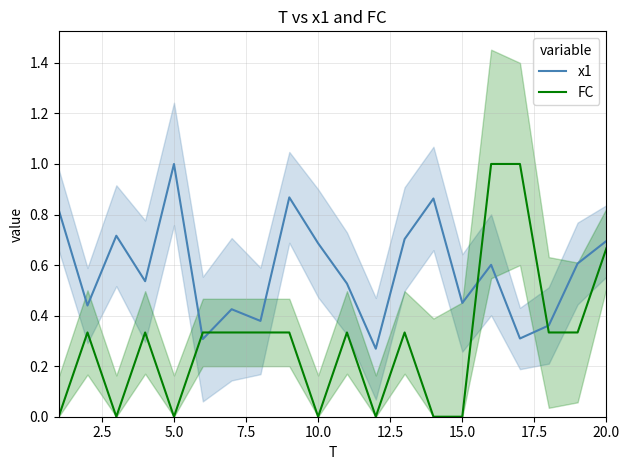

What is the value of the x1 point at the 16th from the left?

0.6